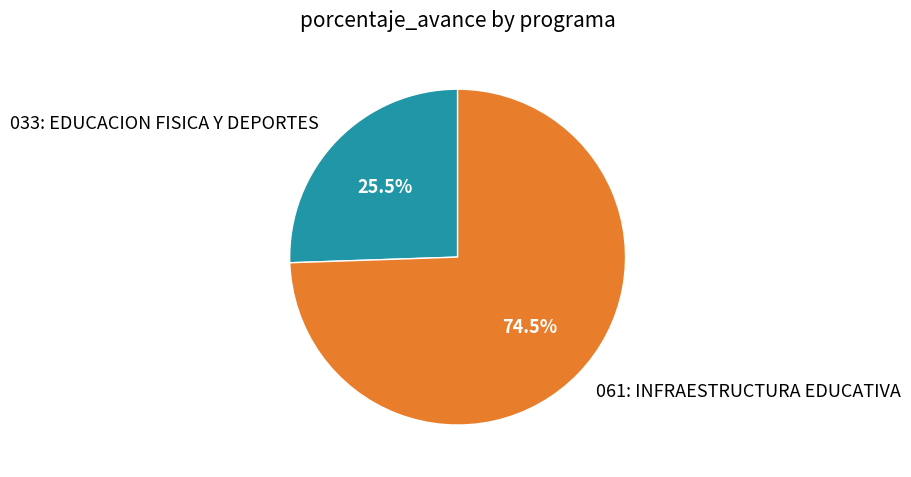

Rank the categories by value from lowest to highest.

033: EDUCACION FISICA Y DEPORTES, 061: INFRAESTRUCTURA EDUCATIVA